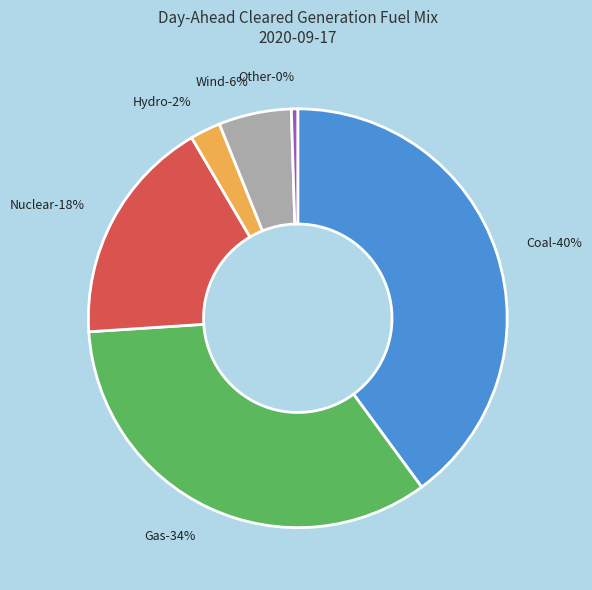

Approximately how many times larger is the value at Nuclear compared to Hydro?

7.5